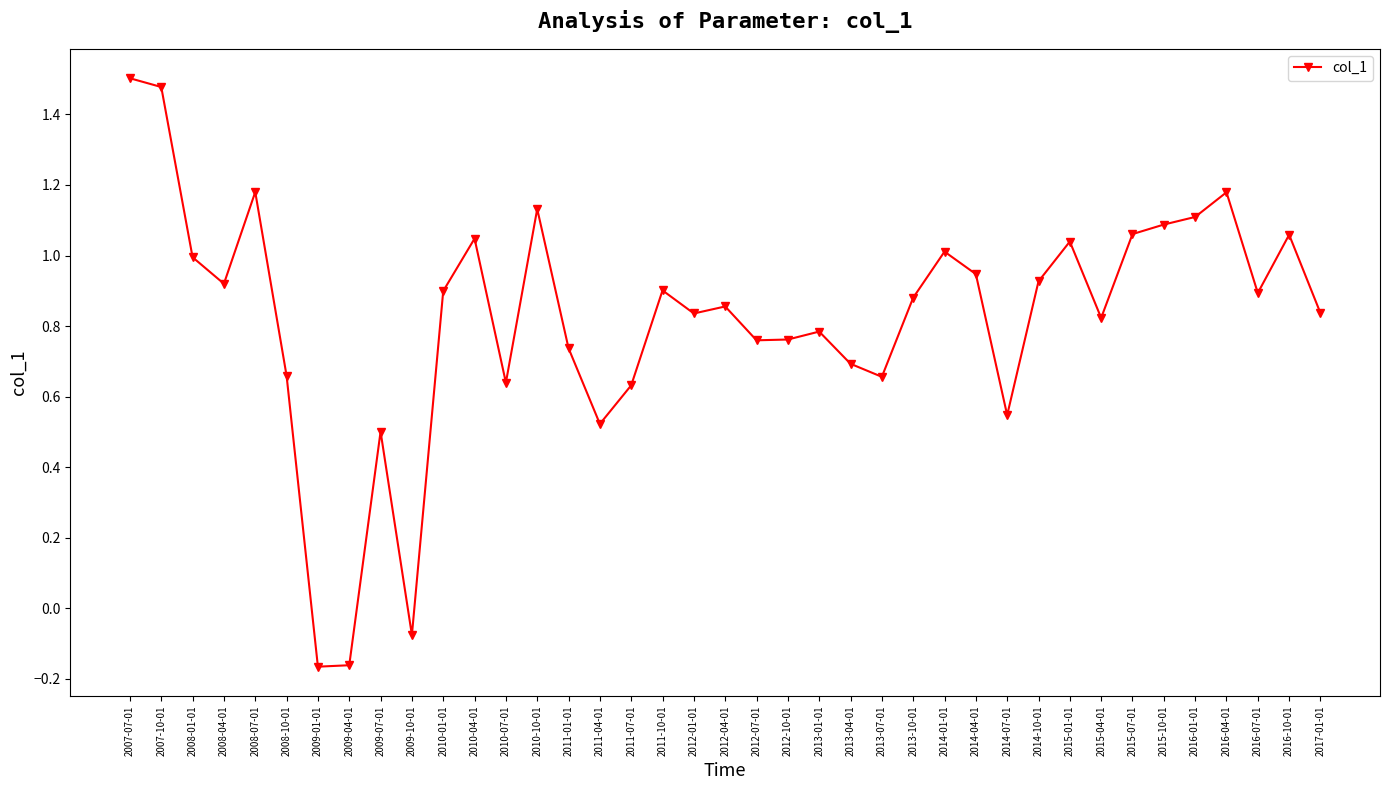

True or false: the data shows 1.5 at 2011-10-01.

False